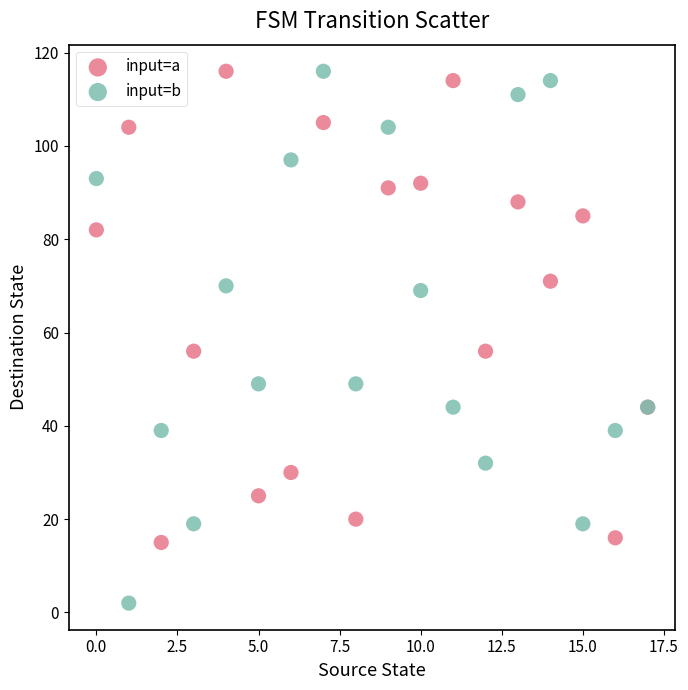

What are all the series names shown in the legend?

input=a, input=b